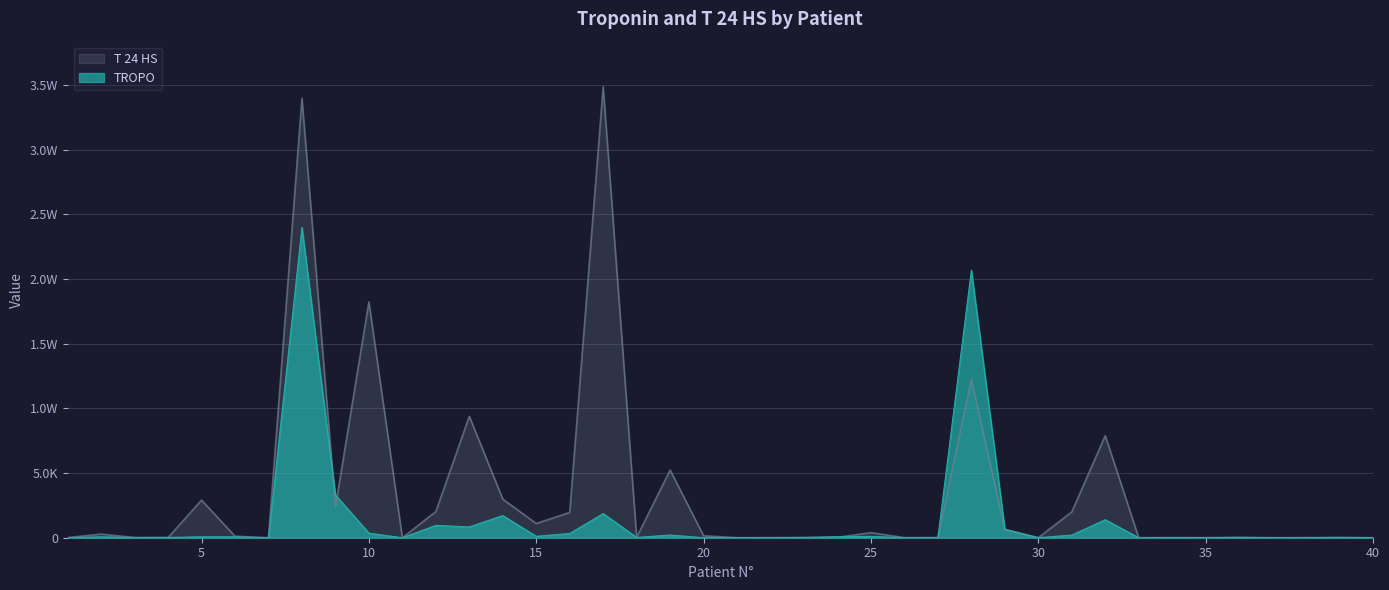

How many lines are shown in the chart?

2